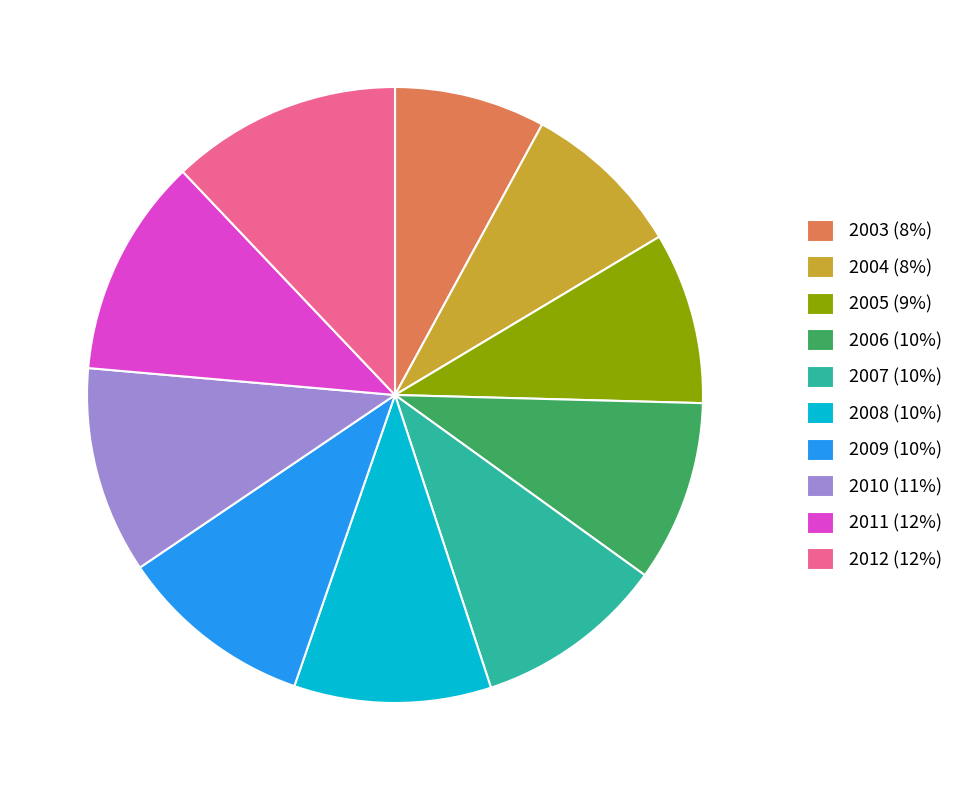

True or false: 2005 accounts for 9% of the total.

True